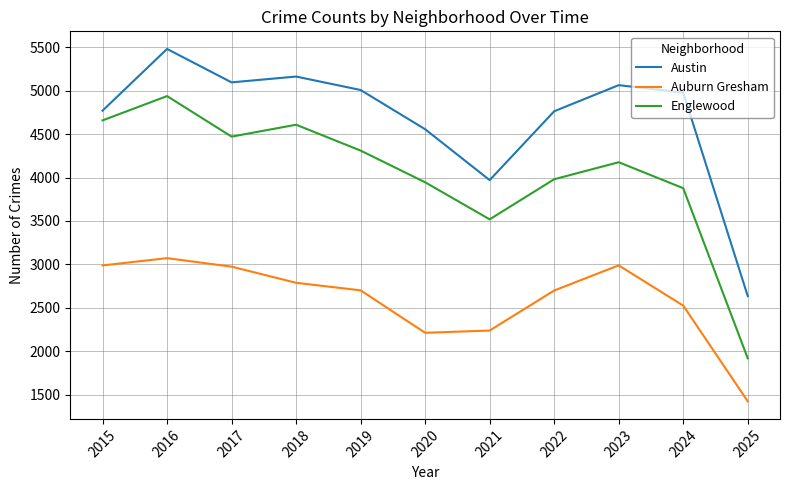

What is the spread (max minus min) of values at 2024?

2454